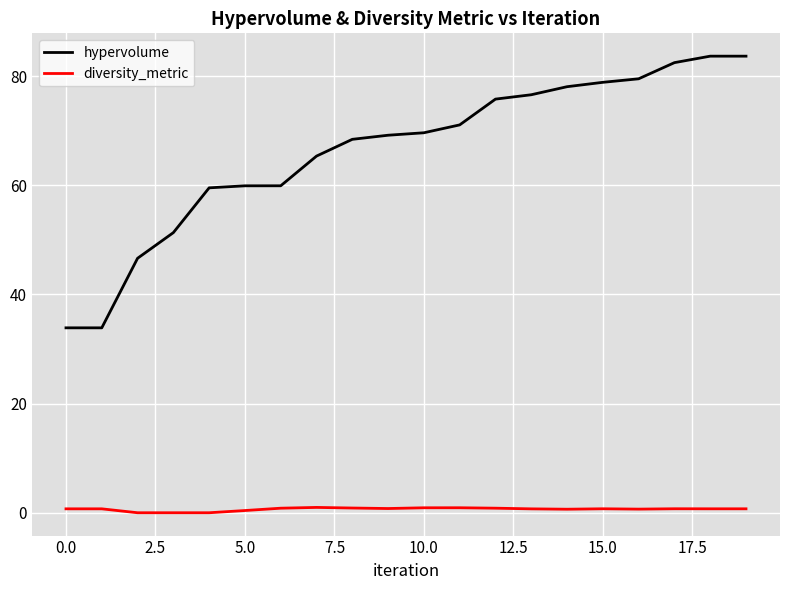

Rank the series by their maximum value, from lowest to highest.

diversity_metric, hypervolume